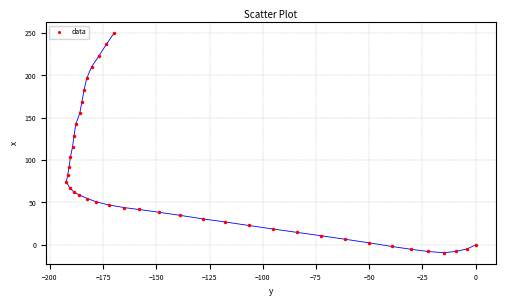

What Y value in the scatter plot is closest to 120?

115.5